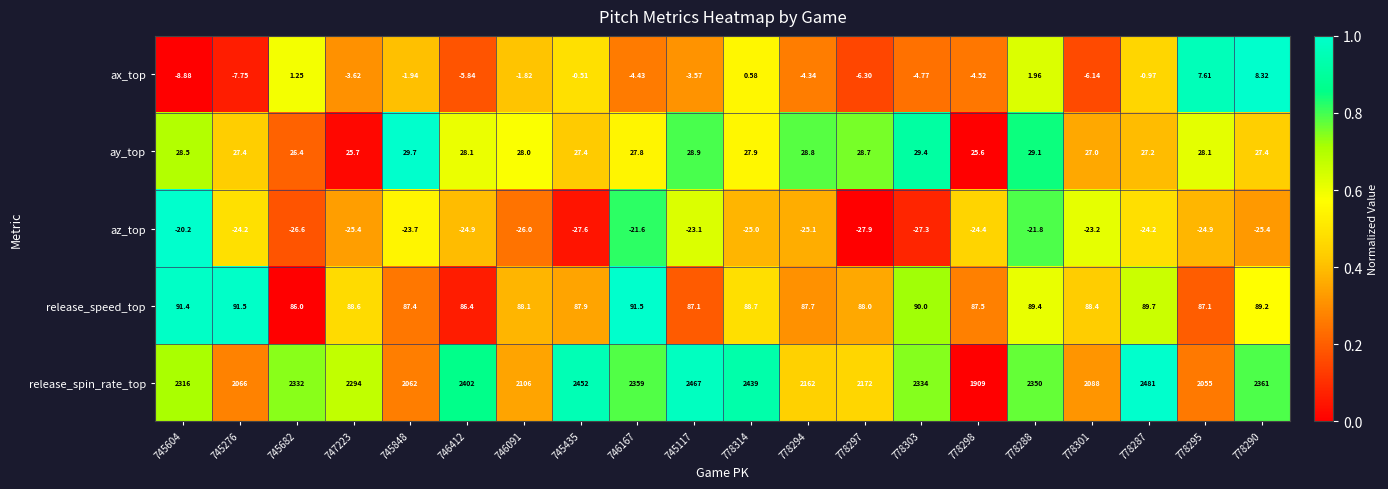

Which series has the largest total across all categories?

release_spin_rate_top